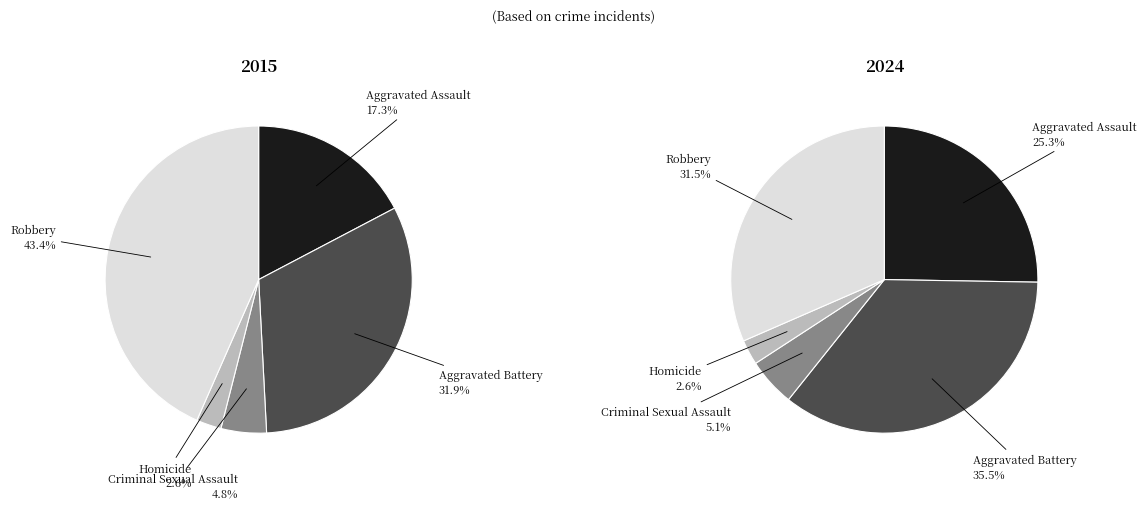

Which category has the smallest portion of the pie?

Homicide